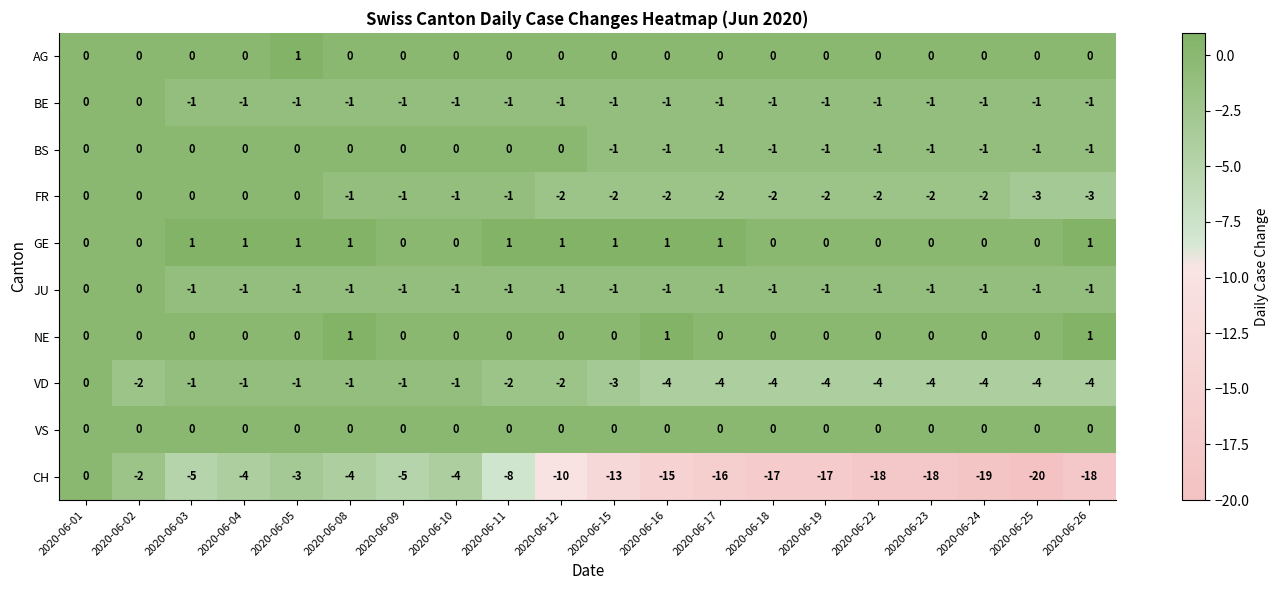

The NE series shows 0 at 2020-06-19. True or false?

True